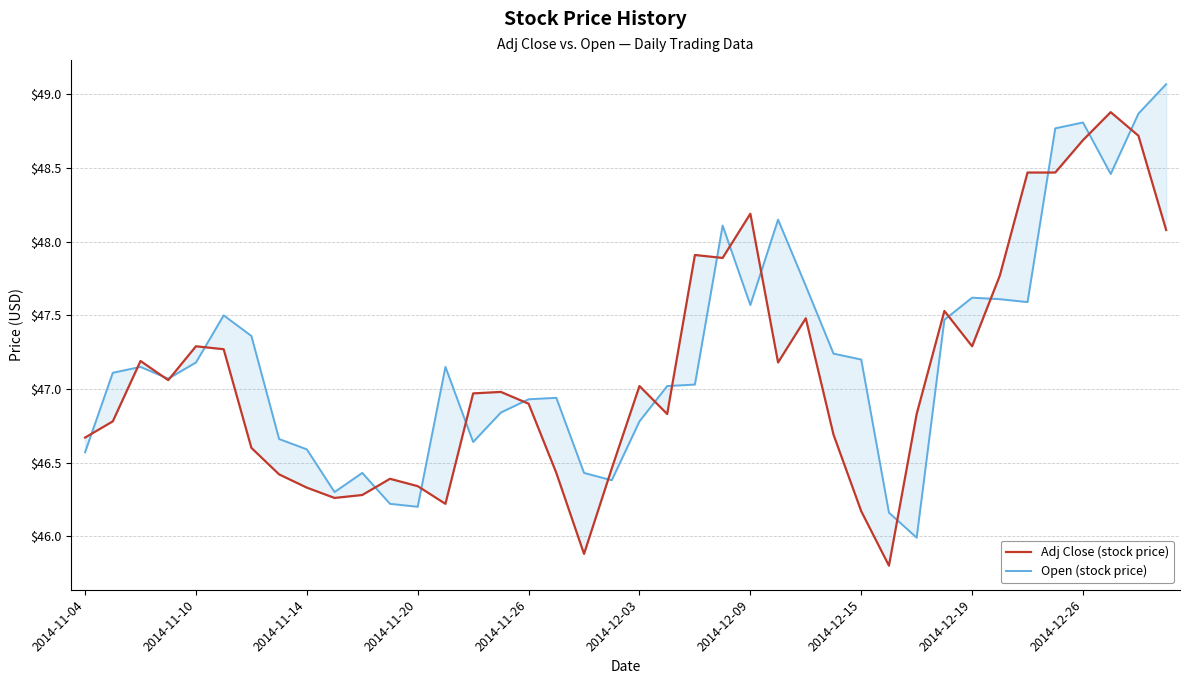

Is it true that Open (stock price) equals 47.0 at 21?

True